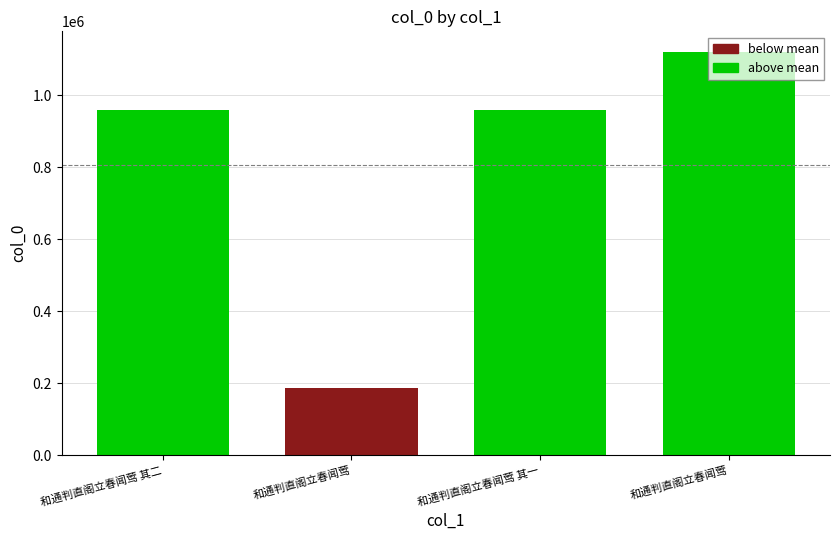

List the labels in order of value, smallest first.

和通判直阁立春闻莺, 和通判直阁立春闻莺 其一, 和通判直阁立春闻莺 其二, 和通判直阁立春闻莺